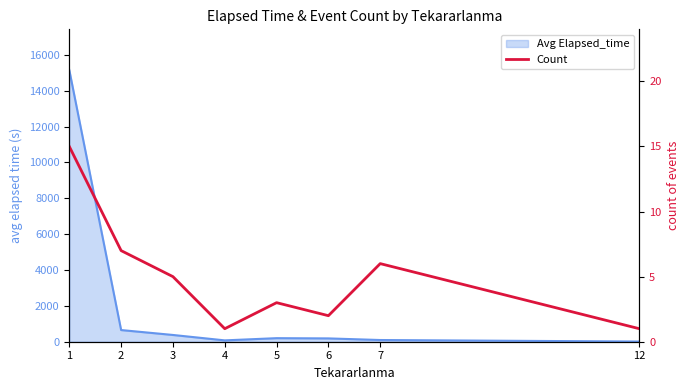

What is the change in value from 3 to 7?

+1